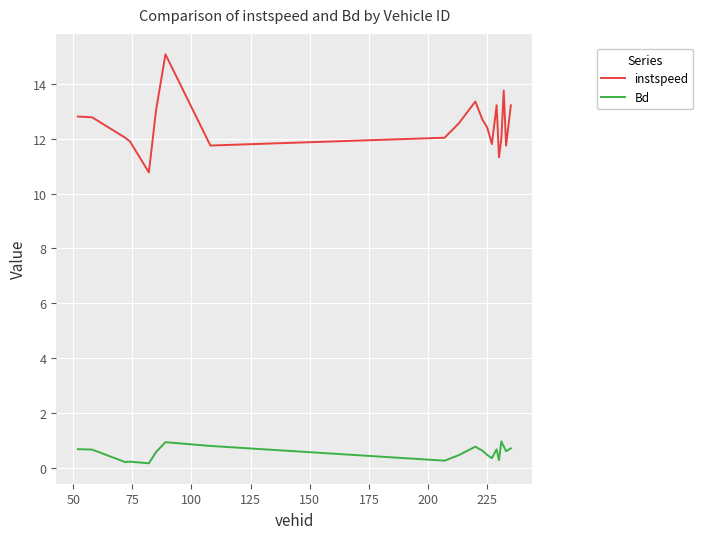

Which series has the largest range (max minus min)?

instspeed